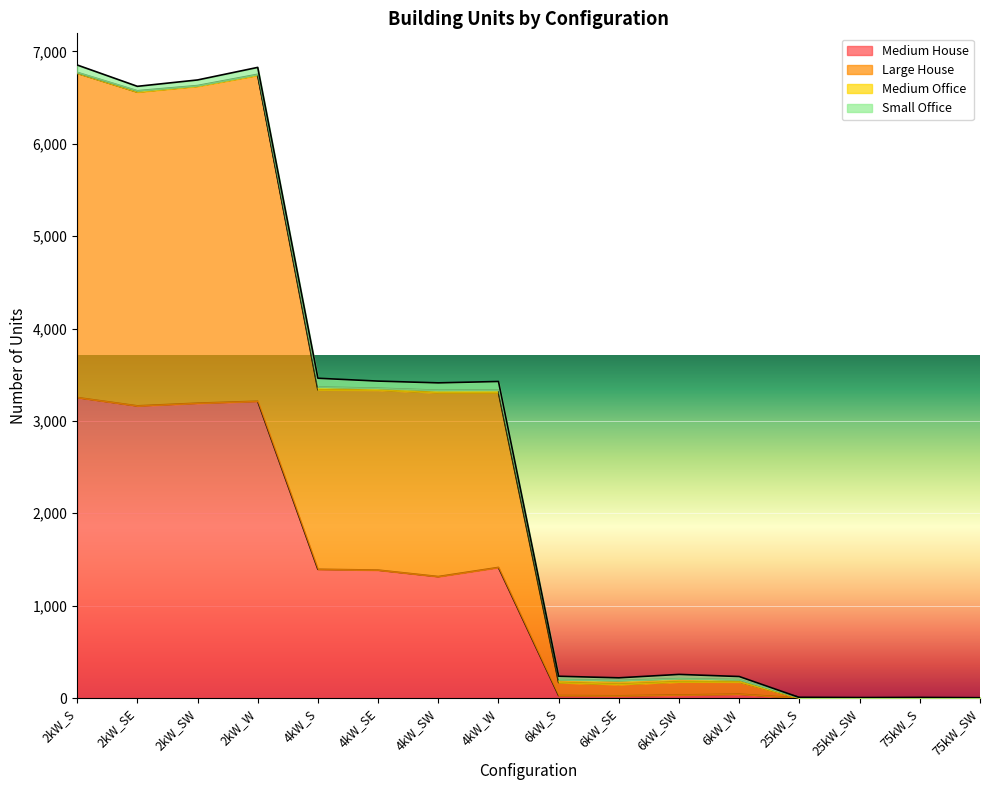

What is the maximum value for Medium House?

3253